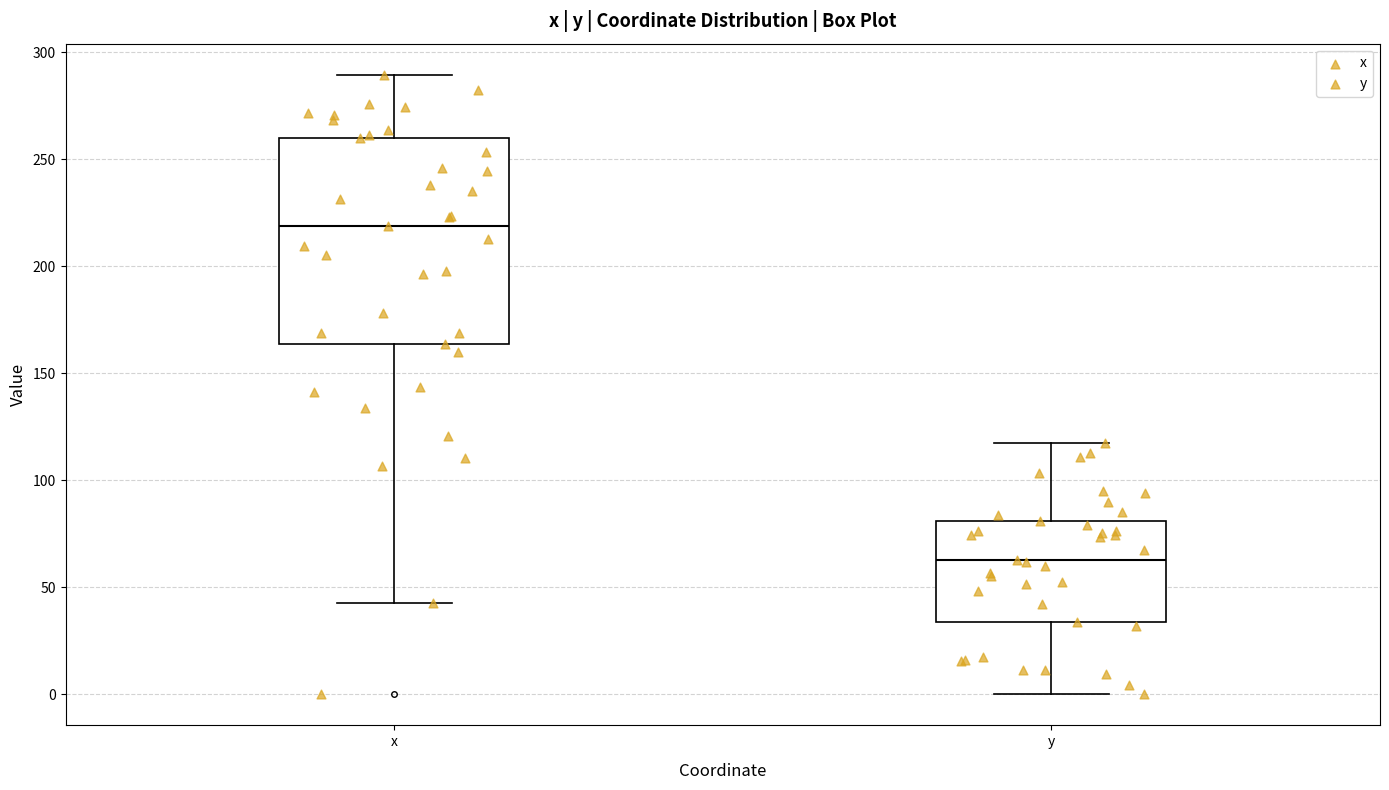

Reading left to right, read every box against the y-axis: the position of its median line, the range the box covers, and the ends of its whiskers. The values are not printed on the chart, so give them approximately, as read against the axis.

x: median 220, box 165 to 260, whiskers 45 to 290
y: median 65, box 35 to 80, whiskers 0 to 115